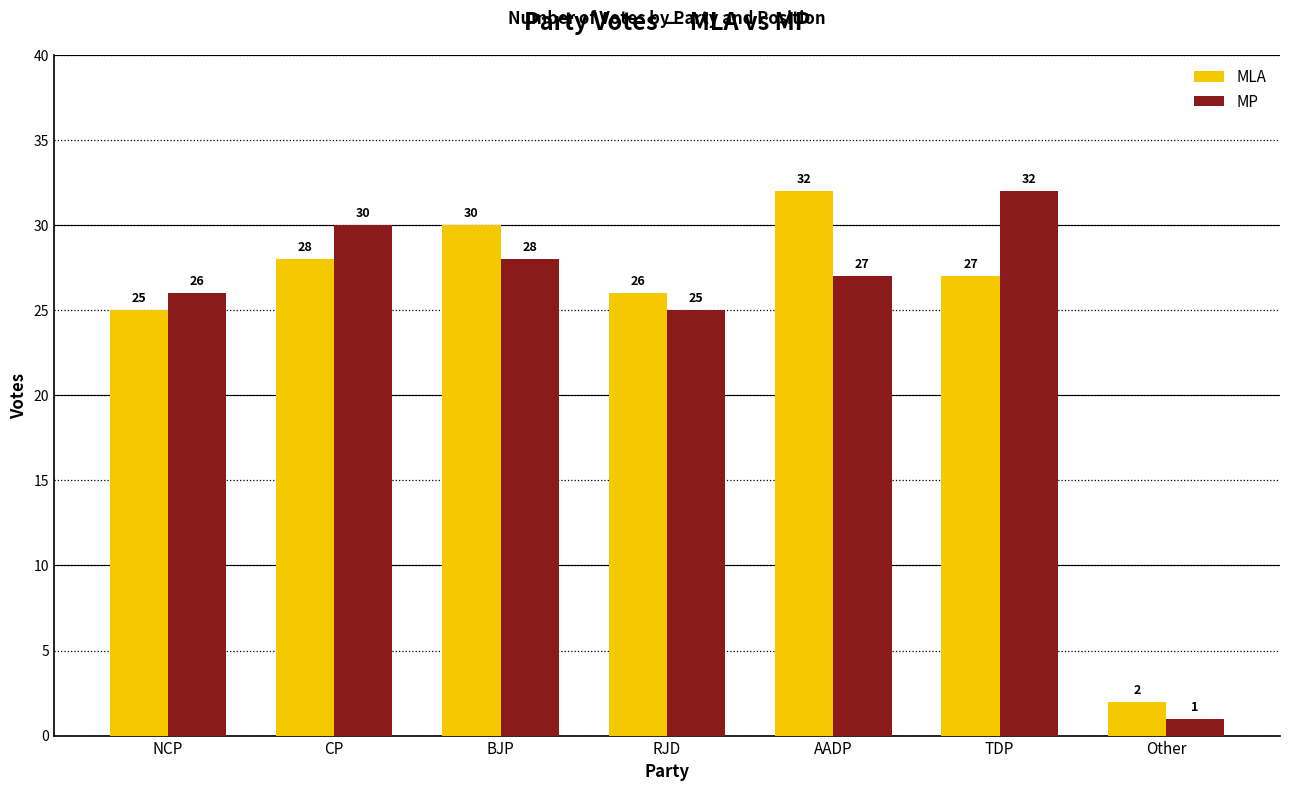

What is the value of the MP bar at the 2nd from the left?

30